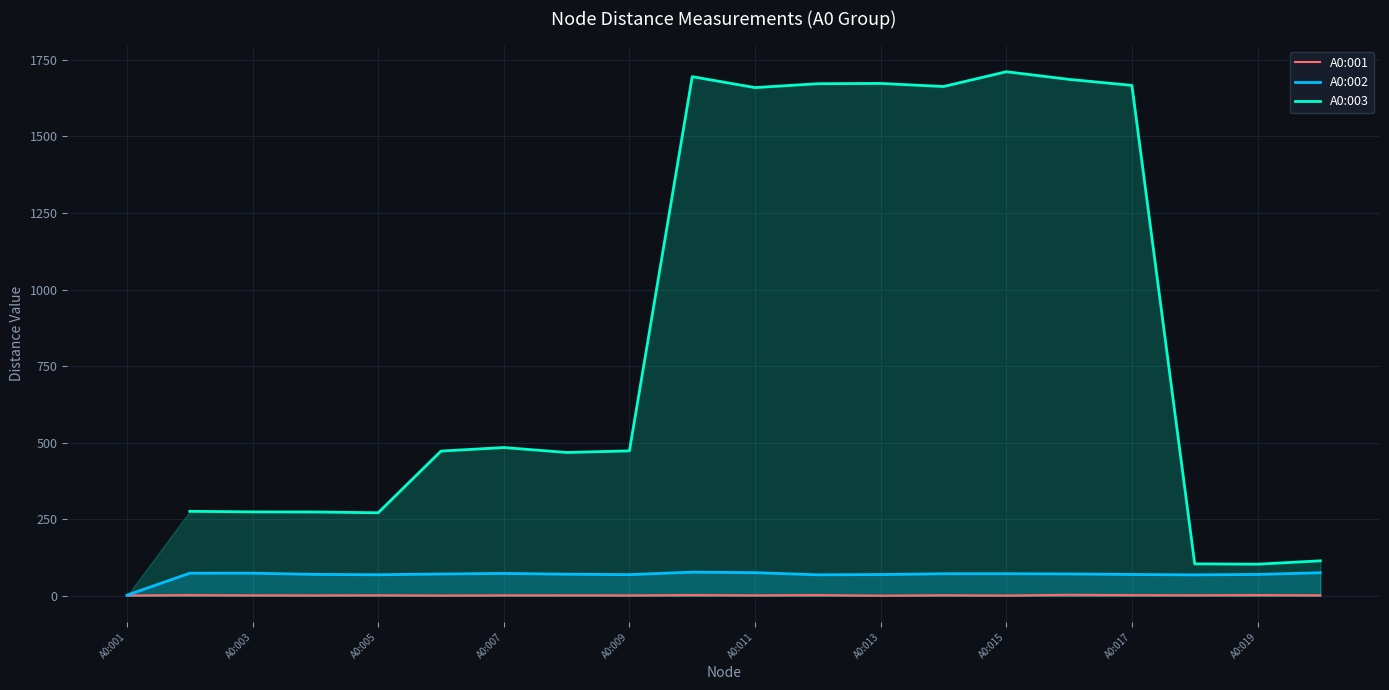

True or false: A0:002 and A0:003 cross at least once.

False